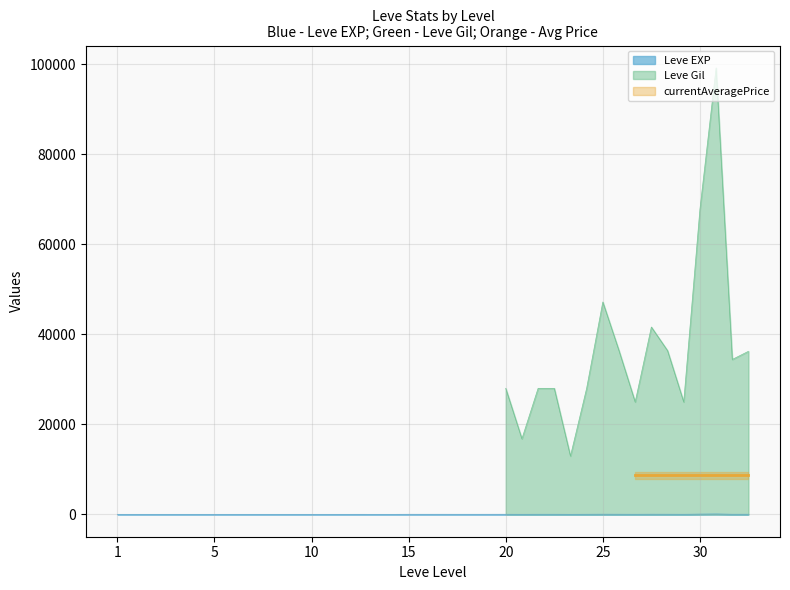

What is the value of the Leve EXP point at the 31st from the left?

47